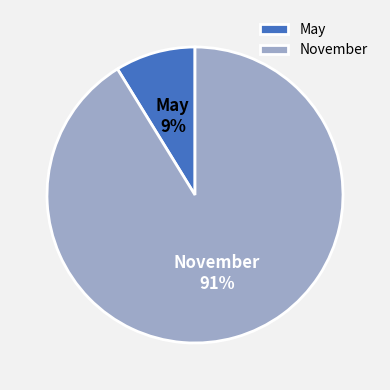

Does May represent more than half of the total?

No